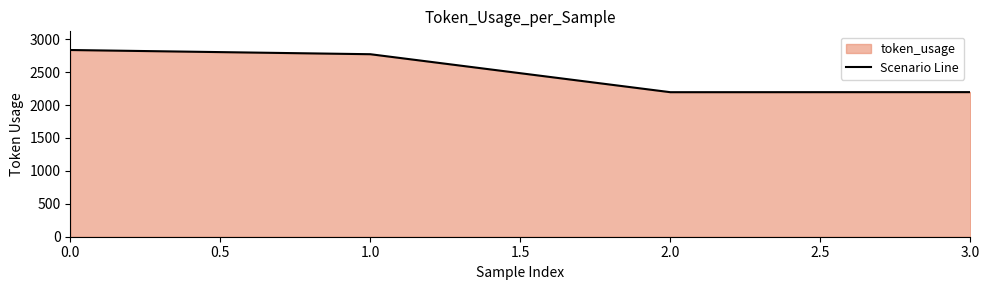

What is the minimum value shown in the chart?

2196